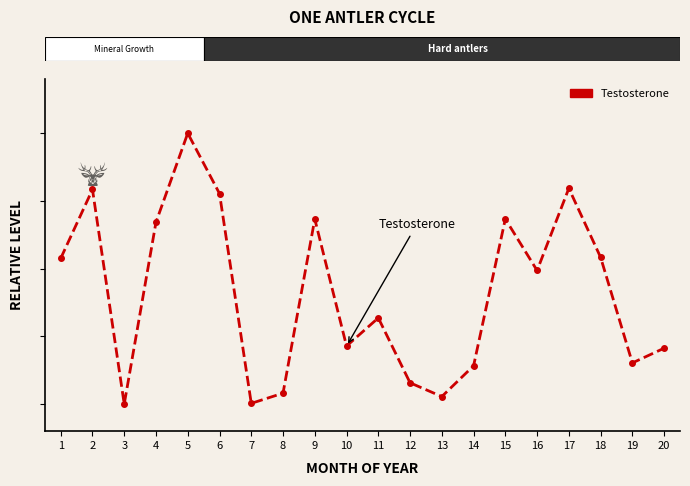

Does the chart have visible grid lines?

No